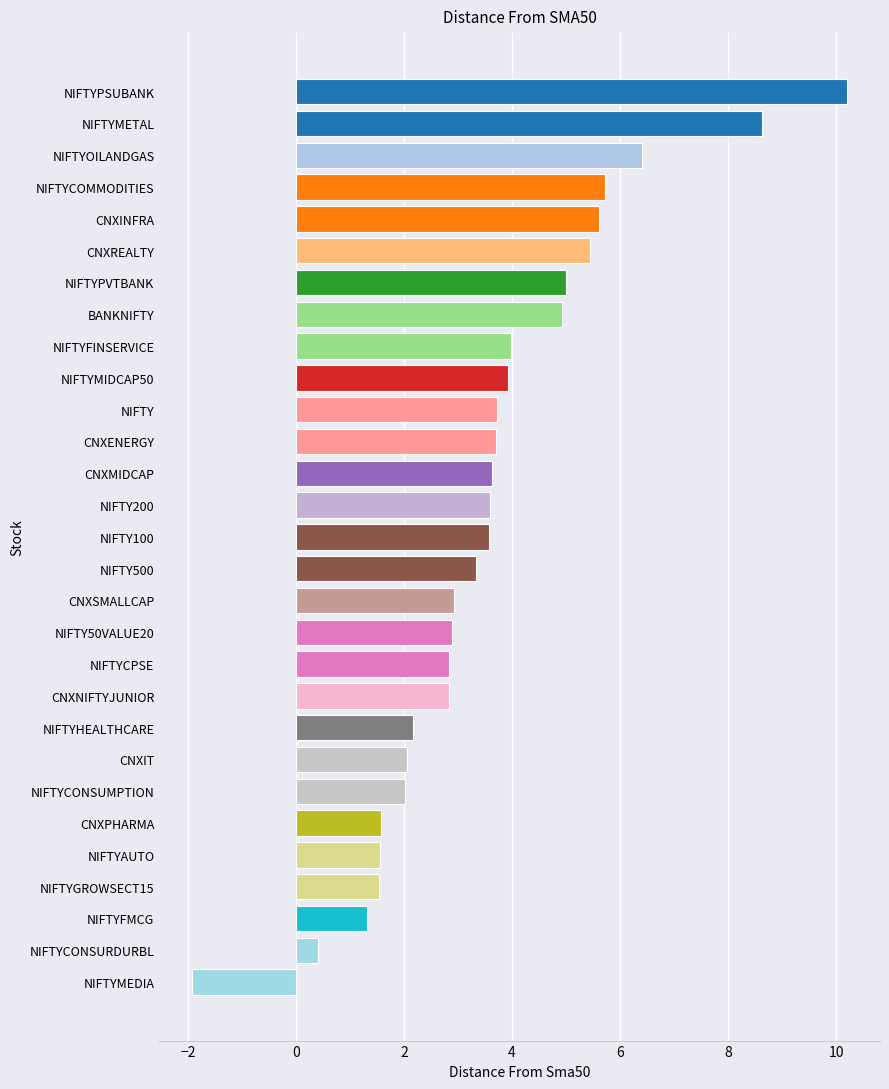

What is the average value?

3.6